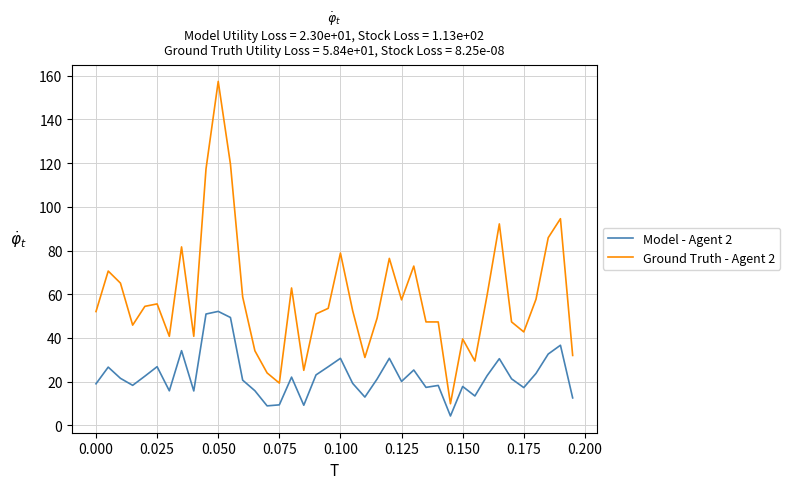

Rank the series by their average value, from lowest to highest.

Model - Agent 2, Ground Truth - Agent 2